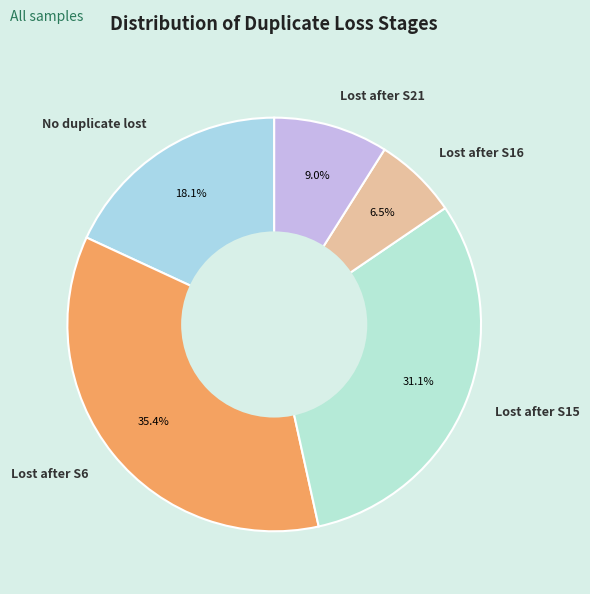

To the nearest percent, what is the average slice percentage?

20%